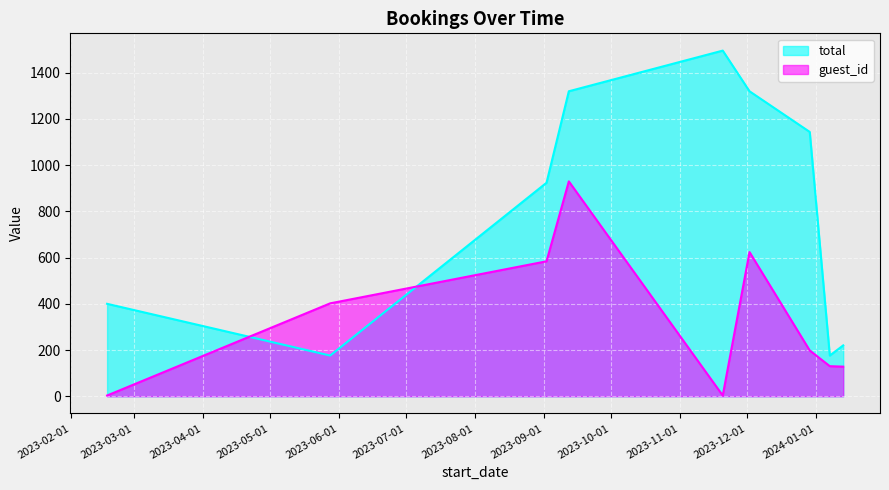

How many values in the total series are below 924?

4